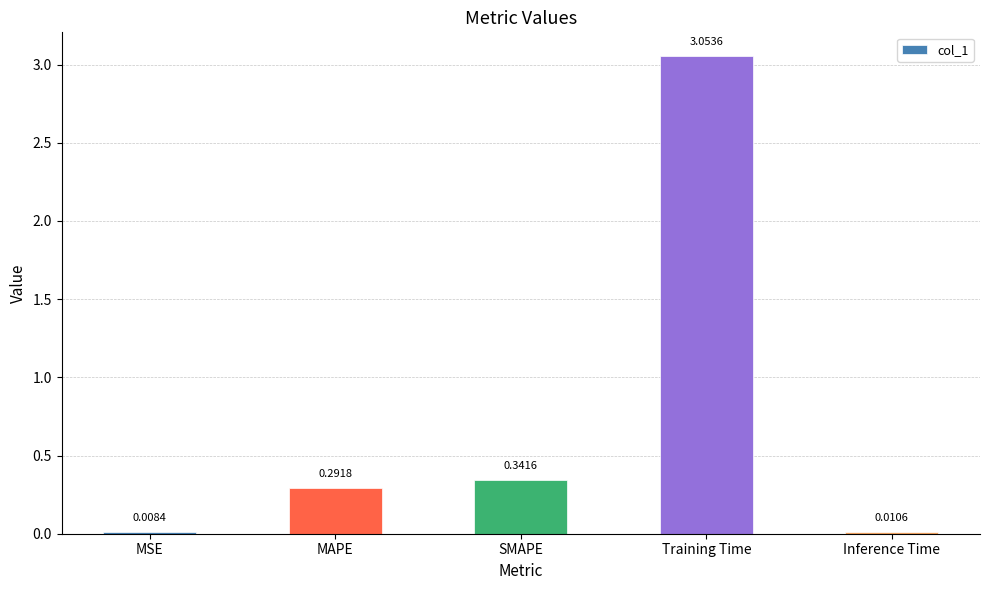

Where is the data nearest to the value 1?

SMAPE